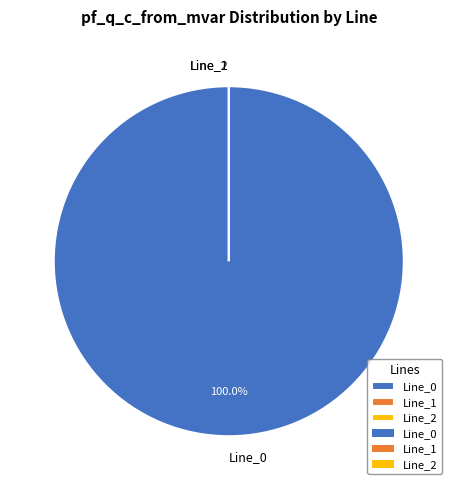

Rank the categories by value from lowest to highest.

Line_2, Line_1, Line_0